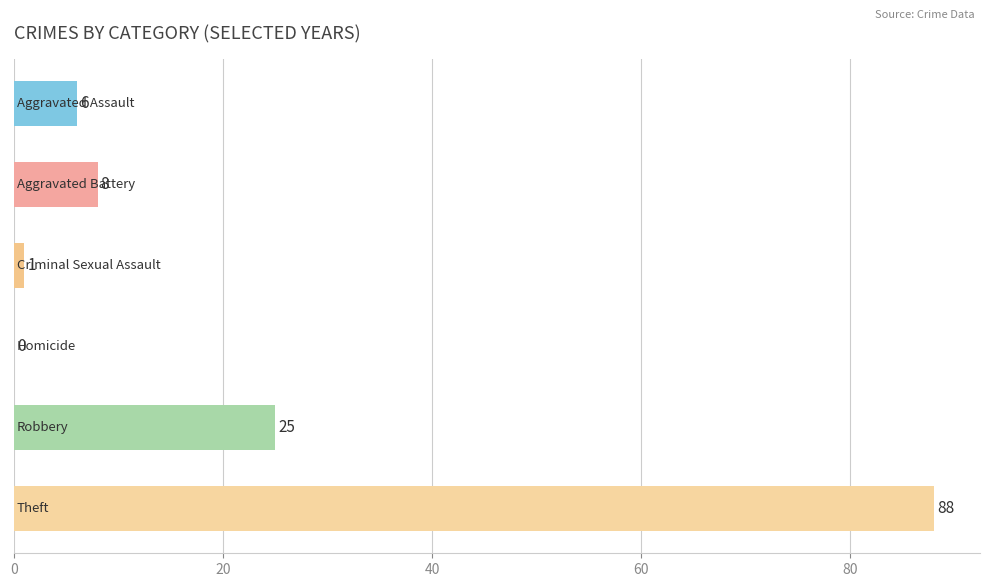

What is the greatest value displayed?

88